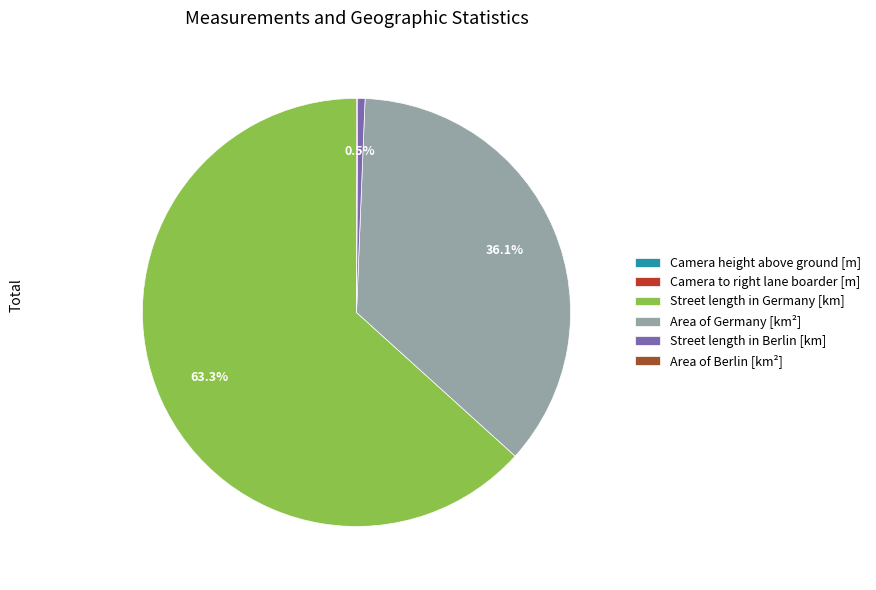

The Street length in Germany [km] slice represents 52% of the pie. True or false?

False